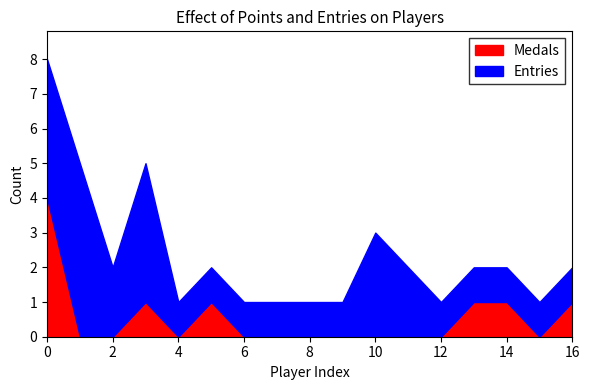

How many interior local valleys does the Entries series have?

1